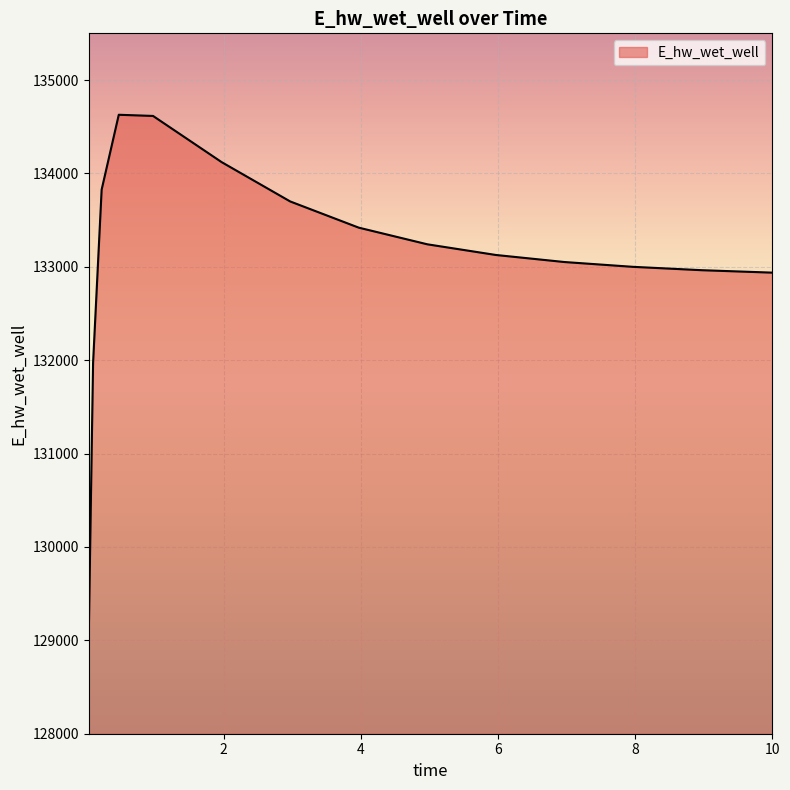

What is the greatest value displayed?

134628.0